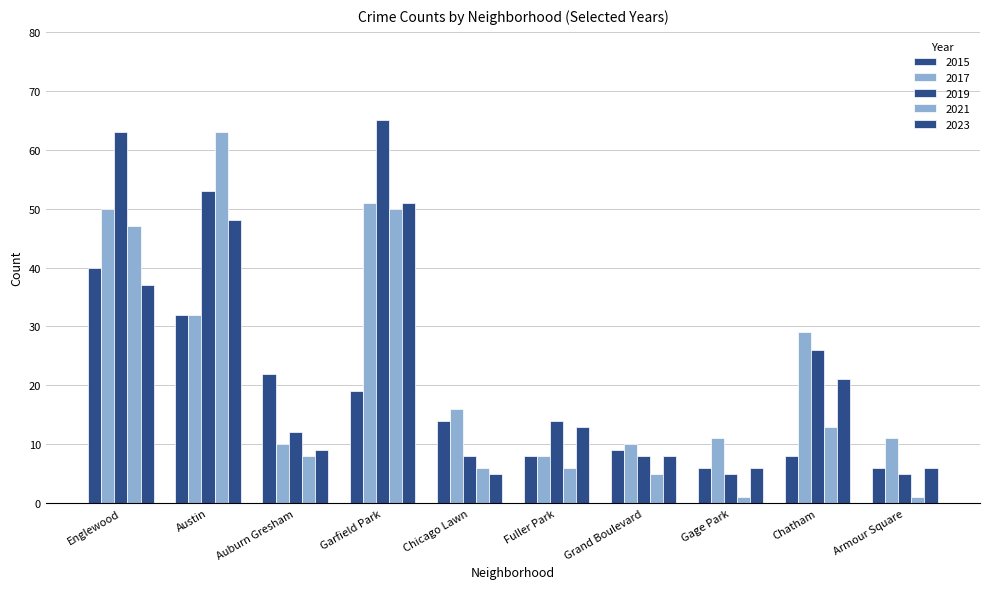

Reading left to right, what are all the values shown in this chart?

2015: Englewood=40	Austin=32	Auburn Gresham=22	Garfield Park=19	Chicago Lawn=14	Fuller Park=8	Grand Boulevard=9	Gage Park=6	Chatham=8	Armour Square=6
2017: Englewood=50	Austin=32	Auburn Gresham=10	Garfield Park=51	Chicago Lawn=16	Fuller Park=8	Grand Boulevard=10	Gage Park=11	Chatham=29	Armour Square=11
2019: Englewood=63	Austin=53	Auburn Gresham=12	Garfield Park=65	Chicago Lawn=8	Fuller Park=14	Grand Boulevard=8	Gage Park=5	Chatham=26	Armour Square=5
2021: Englewood=47	Austin=63	Auburn Gresham=8	Garfield Park=50	Chicago Lawn=6	Fuller Park=6	Grand Boulevard=5	Gage Park=1	Chatham=13	Armour Square=1
2023: Englewood=37	Austin=48	Auburn Gresham=9	Garfield Park=51	Chicago Lawn=5	Fuller Park=13	Grand Boulevard=8	Gage Park=6	Chatham=21	Armour Square=6